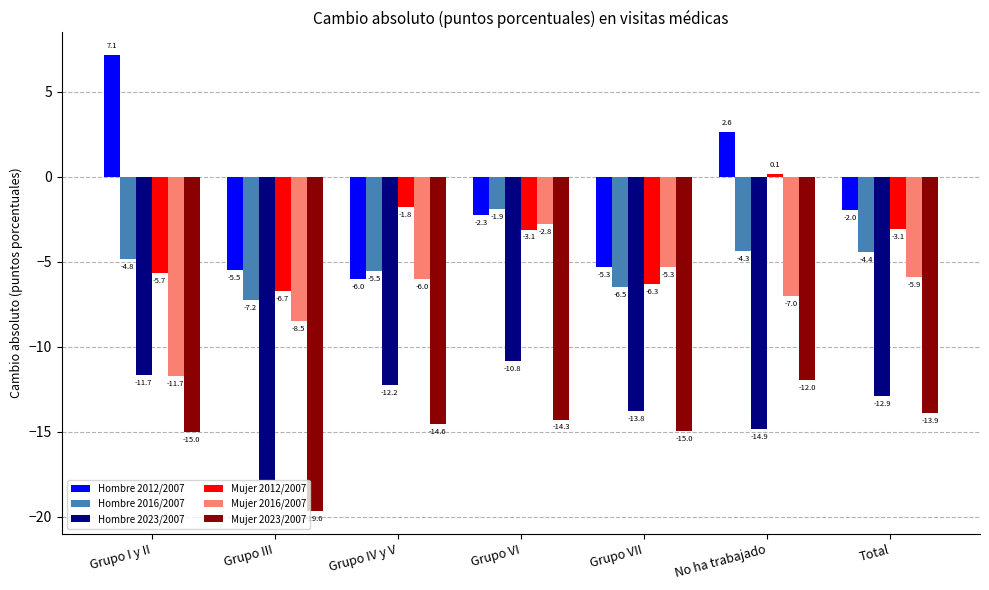

How many bars are there in total?

42